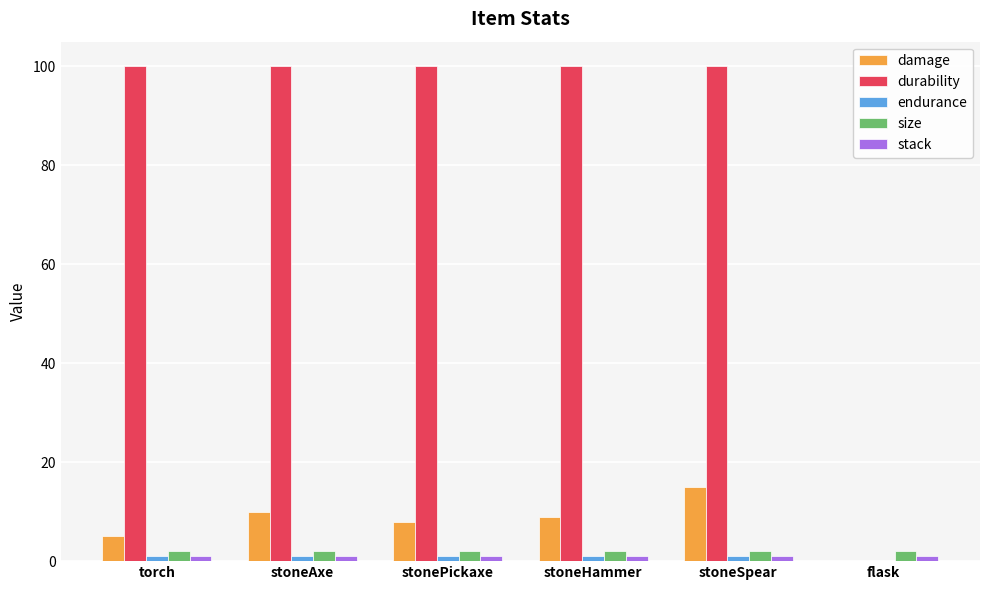

True or false: durability has a value of 42 at stonePickaxe.

False